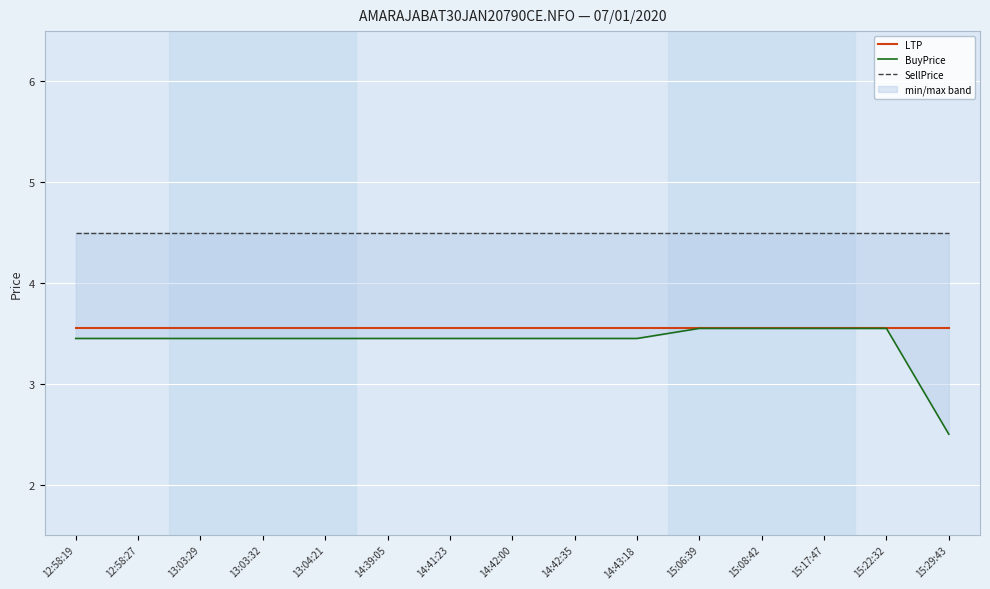

The LTP series shows 2.5 at 12:58:27. True or false?

False